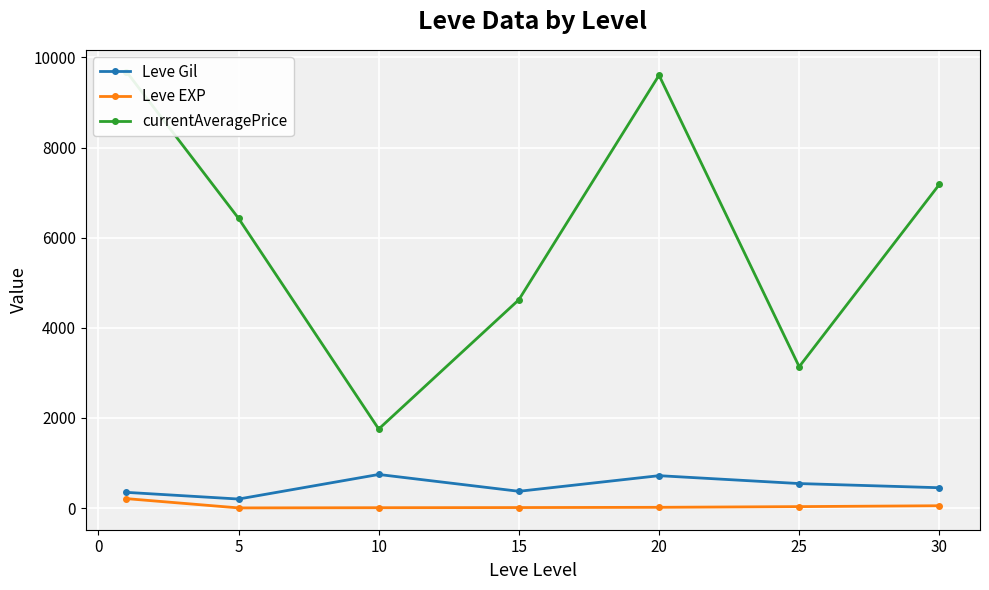

What are all the series names shown in the legend?

Leve Gil, Leve EXP, currentAveragePrice